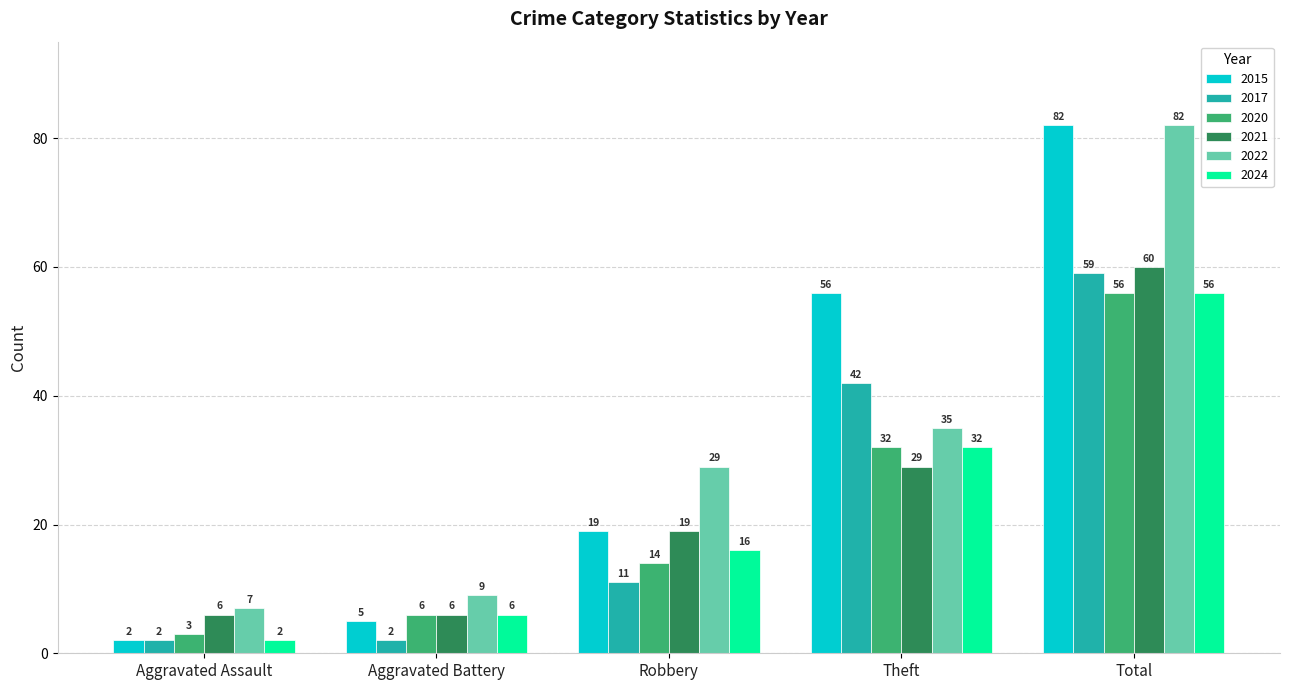

How many data points does each series have?

5